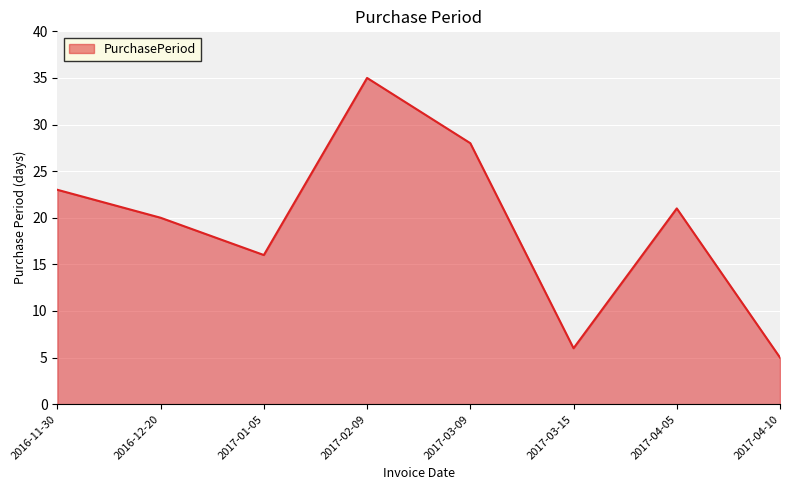

List the labels in order of value, smallest first.

2017-04-10, 2017-03-15, 2017-01-05, 2016-12-20, 2017-04-05, 2016-11-30, 2017-03-09, 2017-02-09